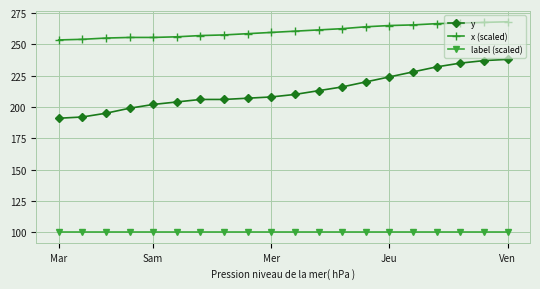

True or false: y and label (scaled) intersect in this chart.

False